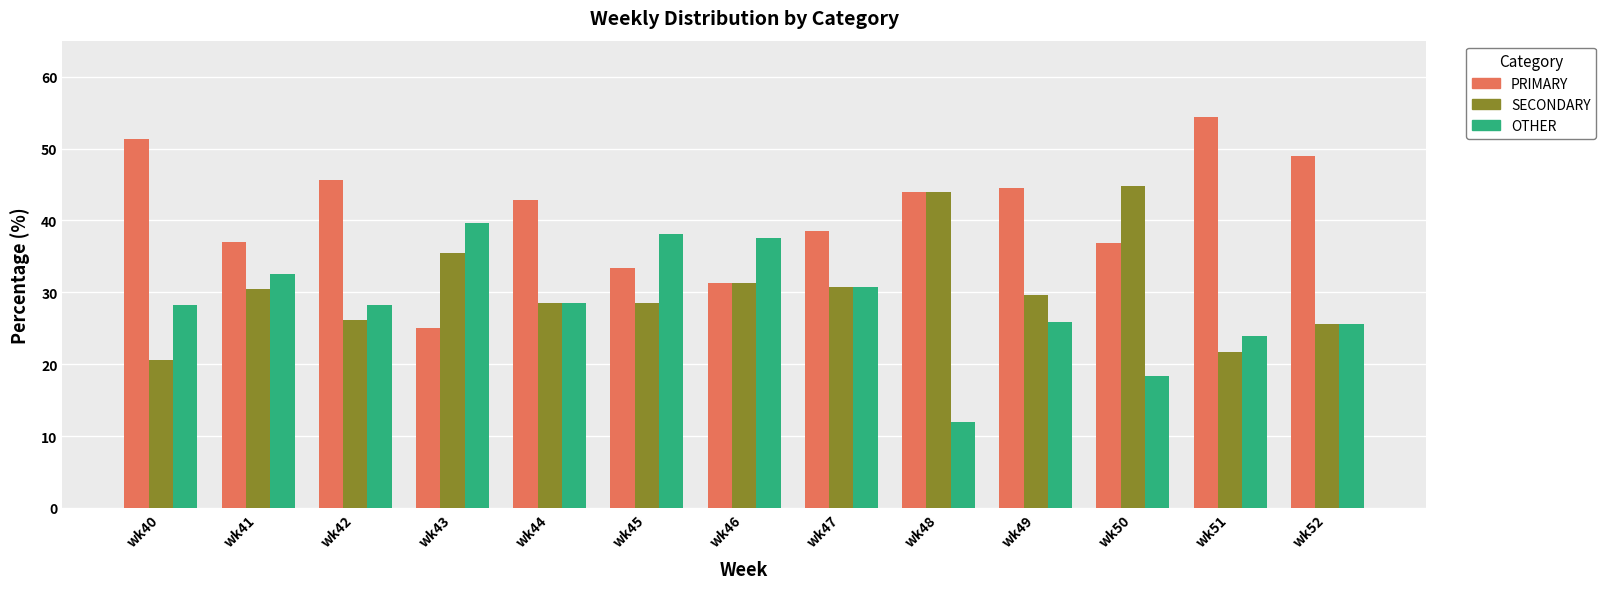

Is the value of OTHER at wk52 greater than the value of PRIMARY at wk45?

No